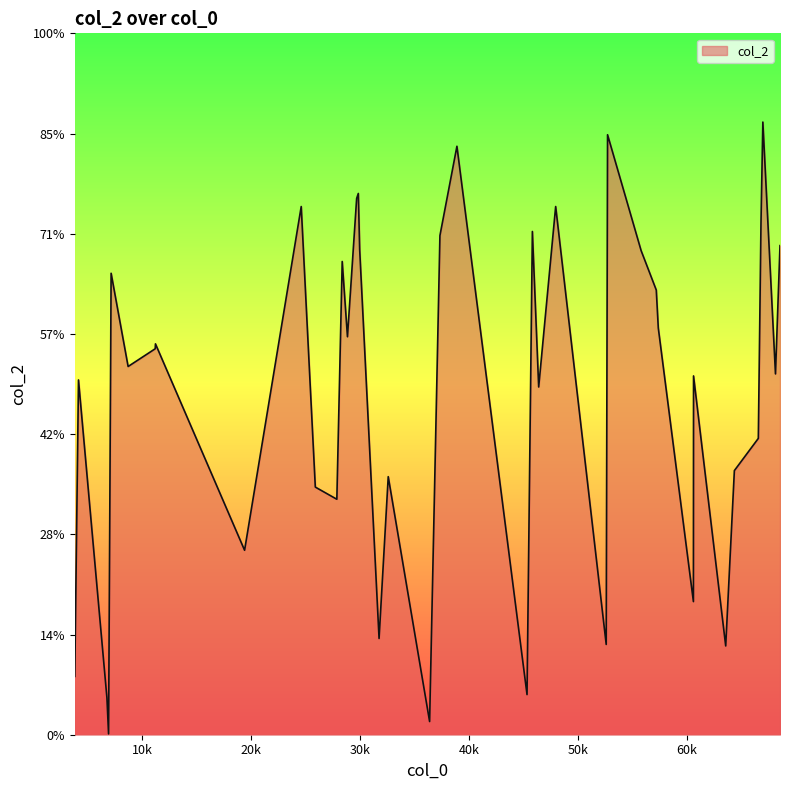

List the labels in order of value, largest first.

66989, 52727, 38894, 29838, 29686, 24595, 47962, 66817, 45823, 37333, 68564, 29963, 55809, 28359, 7137, 57201, 57387, 28841, 11209, 11185, 8698, 68148, 60623, 4140, 46402, 66573, 64373, 32586, 25889, 27866, 19393, 60612, 31744, 52604, 63578, 3800, 45332, 6751, 36386, 6903